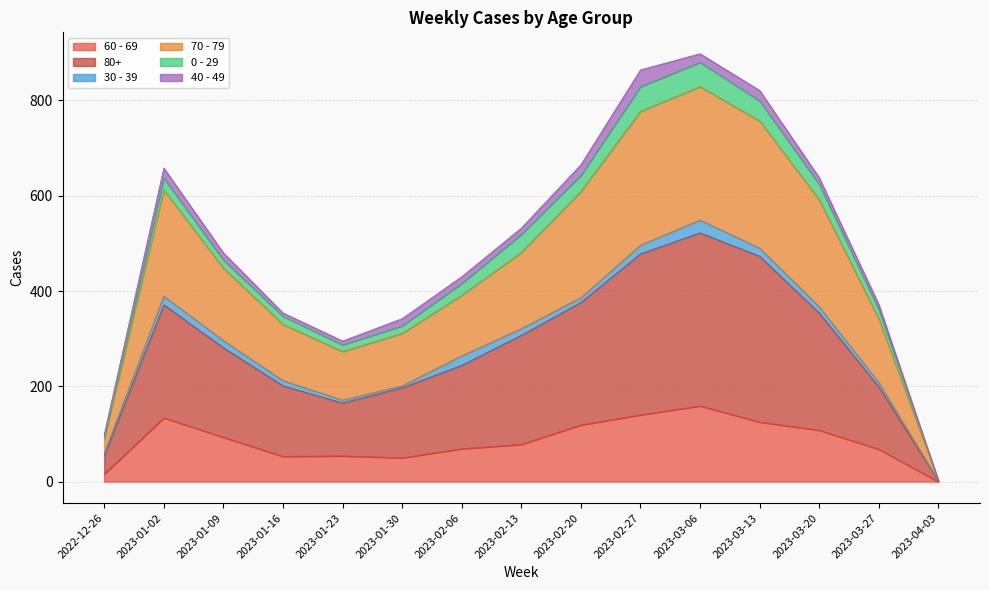

What are all the series names shown in the legend?

60 - 69, 80+, 30 - 39, 70 - 79, 0 - 29, 40 - 49